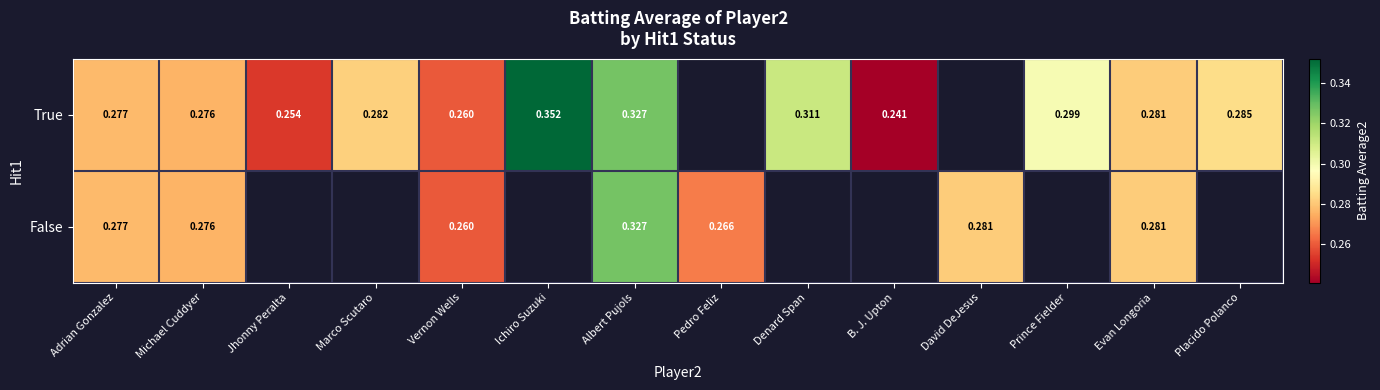

True or false: True has a value of 0.3 at Albert Pujols.

True